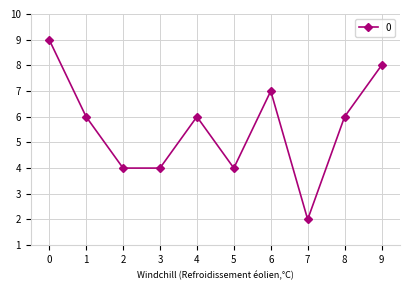

Where is the first local maximum?

4